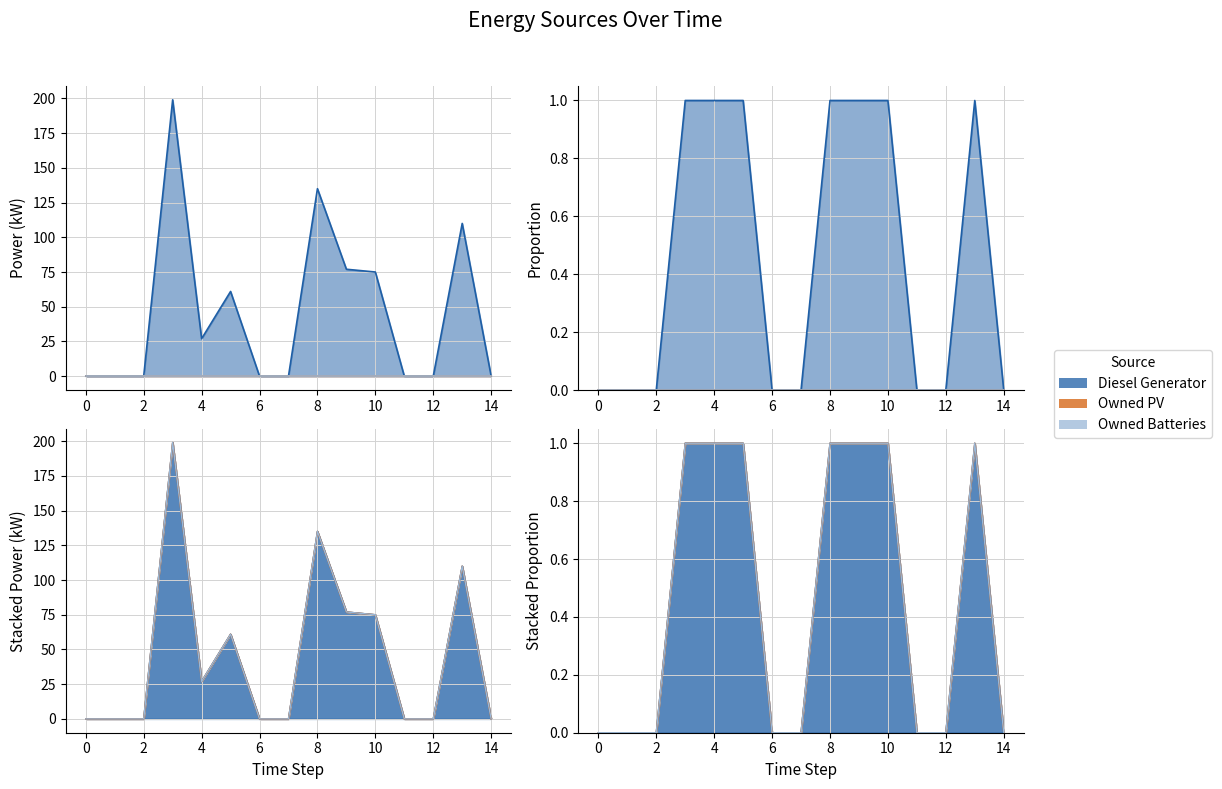

How many lines are shown in the chart?

3